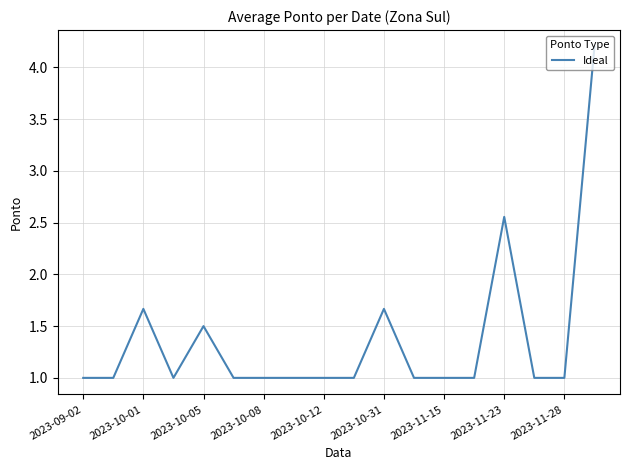

What is the difference between the maximum and minimum values?

3.2